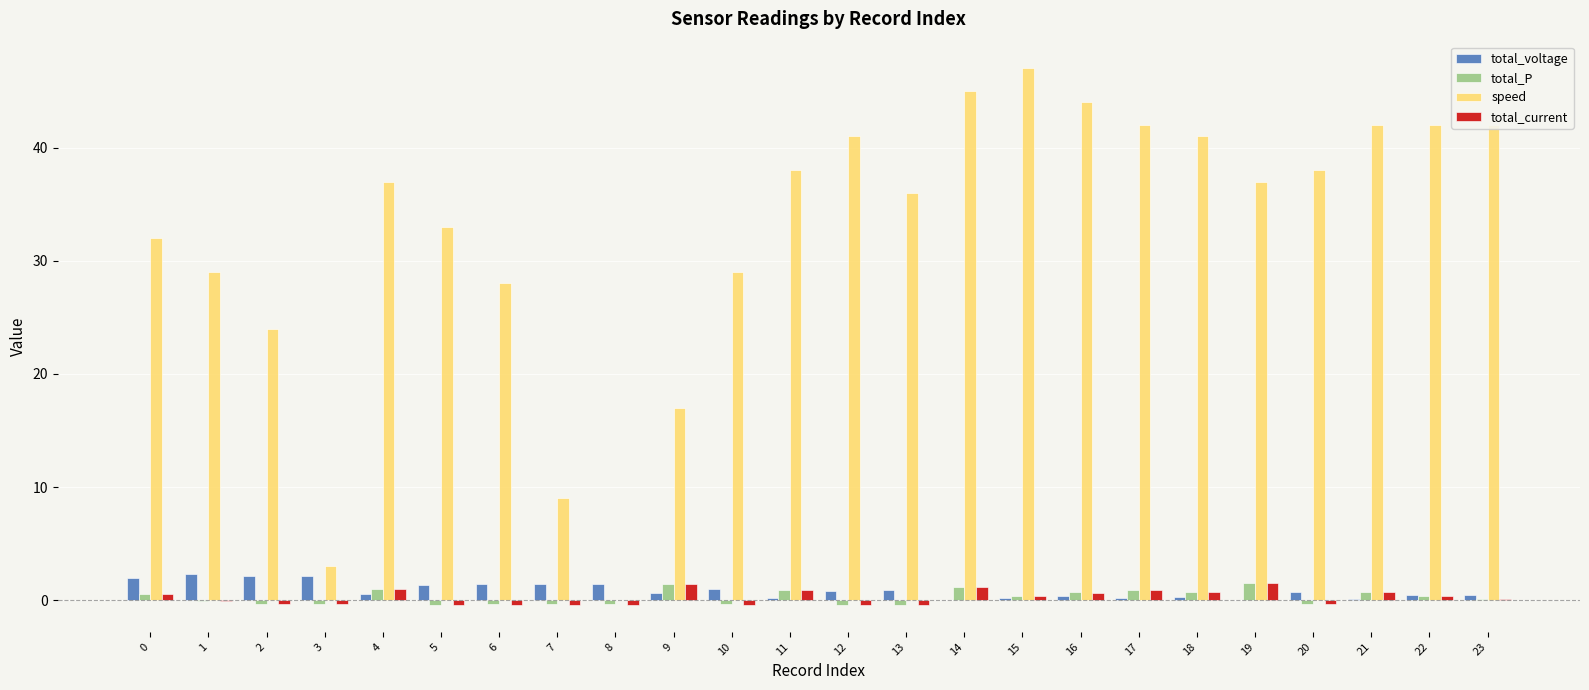

The total_voltage series shows 0.2 at 11. True or false?

True